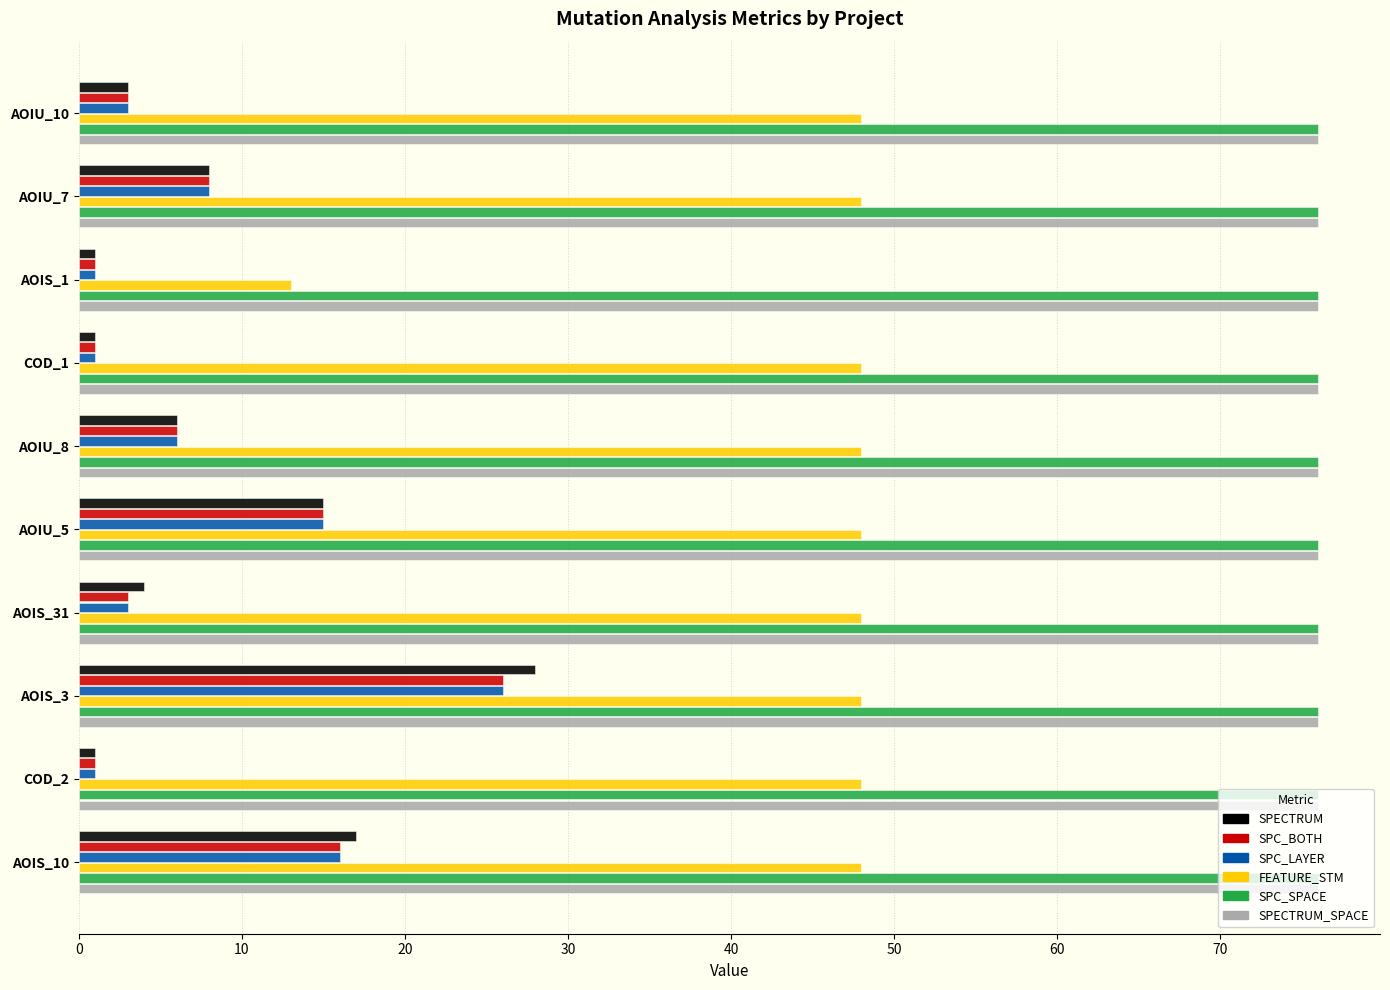

What is the maximum value shown in the chart?

76